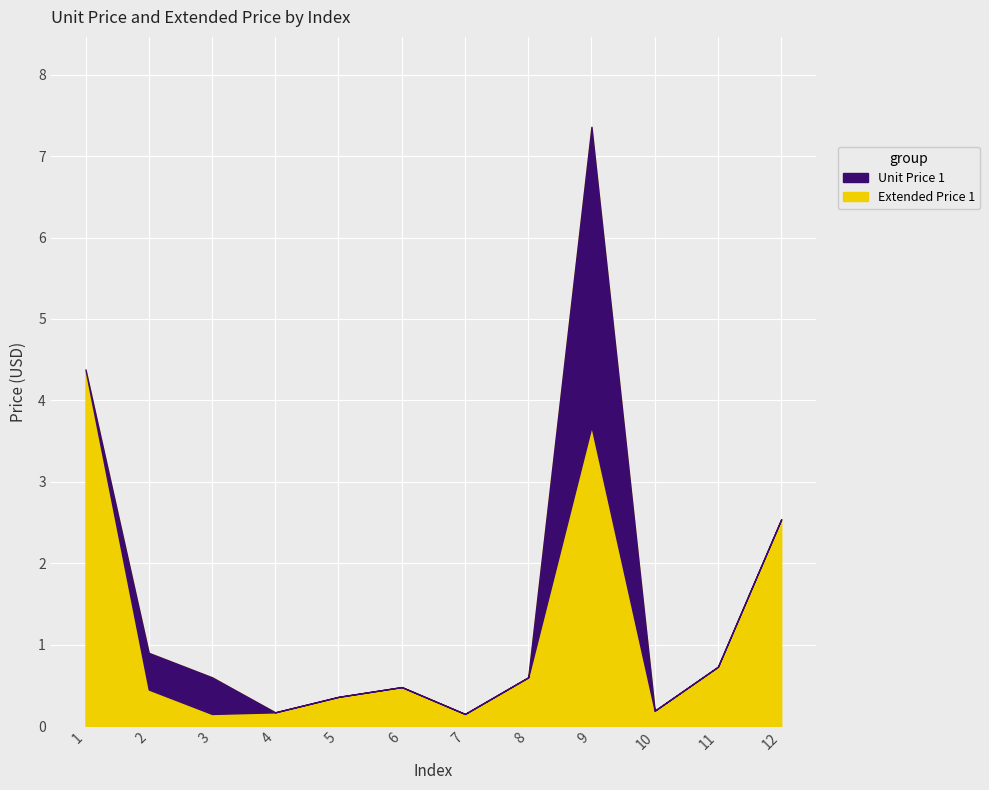

Rank the categories by Extended Price 1 value from highest to lowest.

9, 1, 12, 2, 11, 3, 8, 6, 5, 10, 4, 7